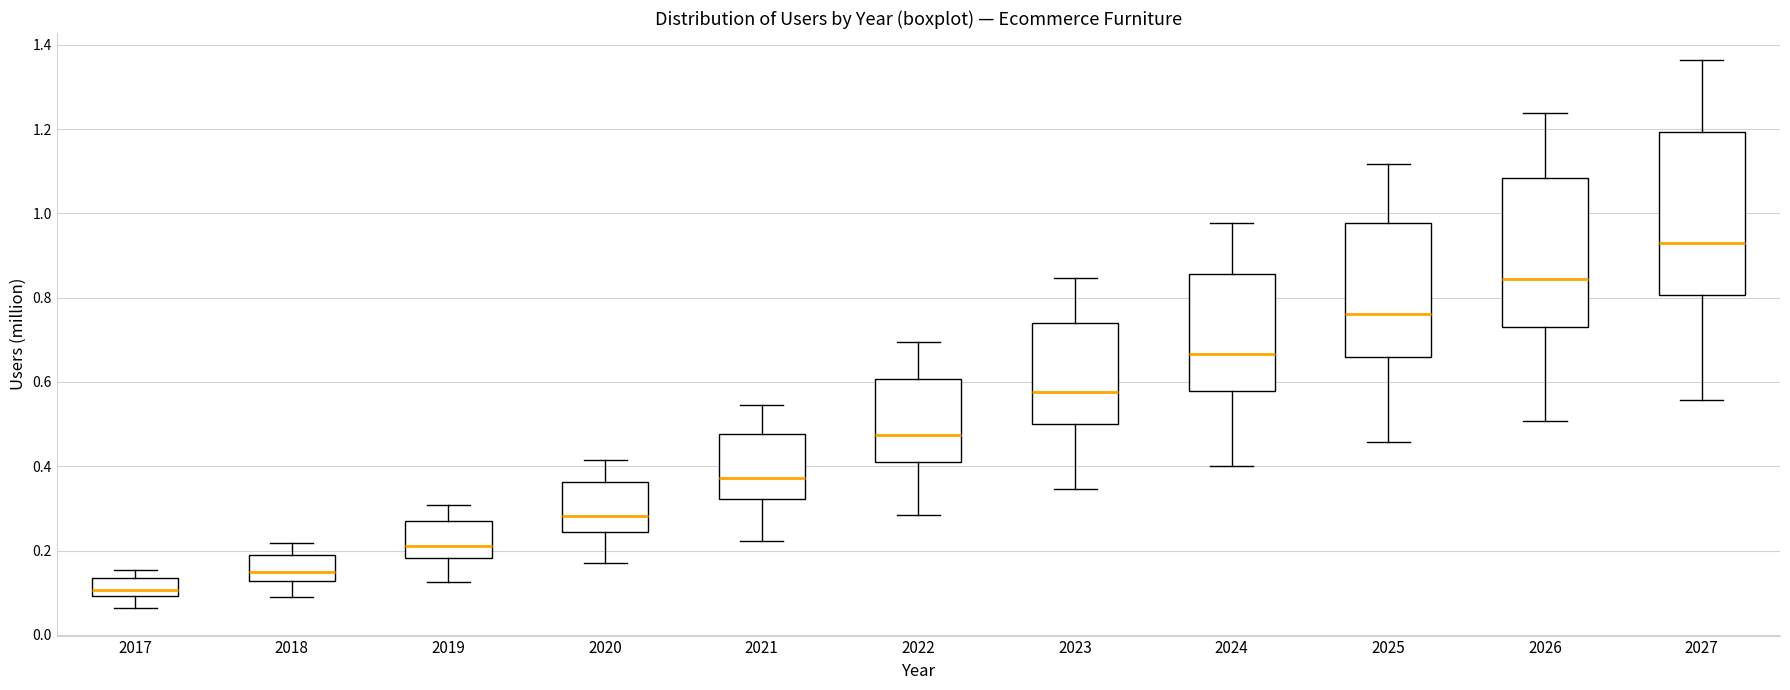

Which box has the lowest median line?

2017